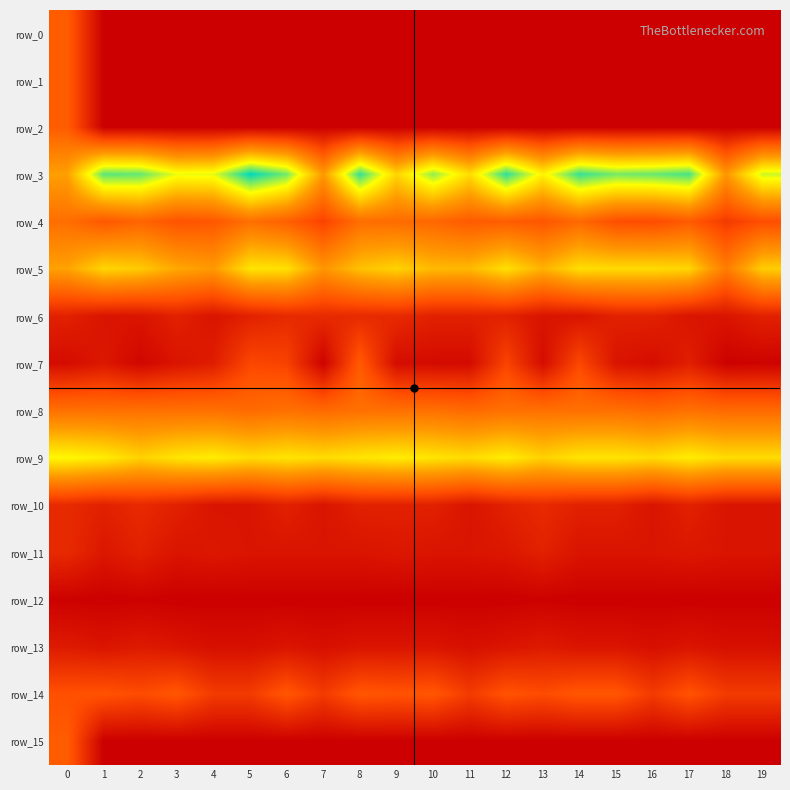

The value of row_8 at 6 is 3.7. True or false?

True